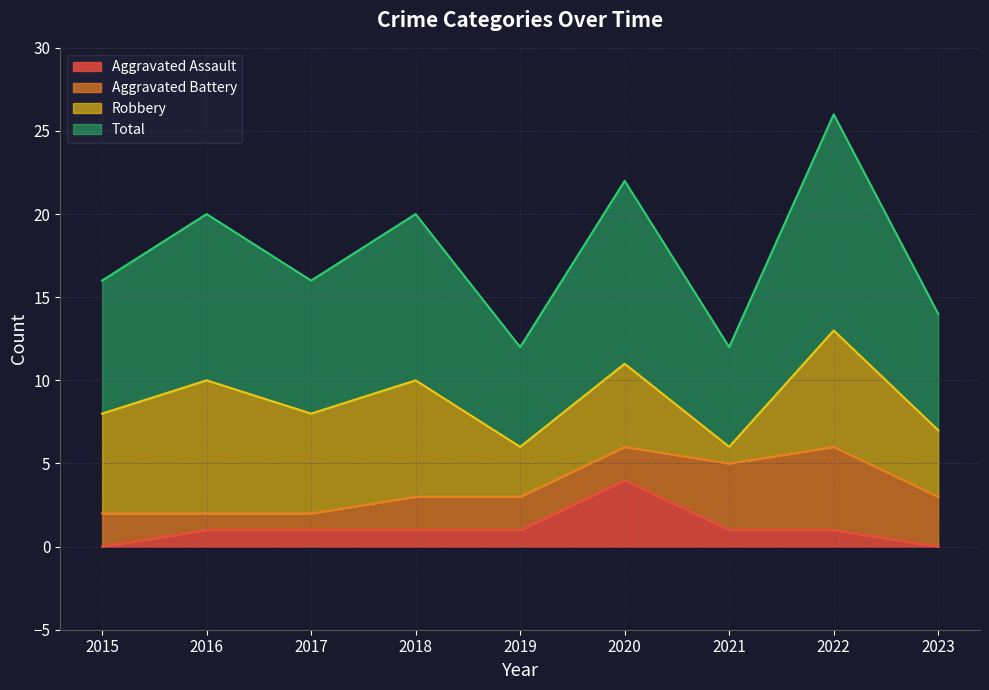

What is the greatest value displayed?

13